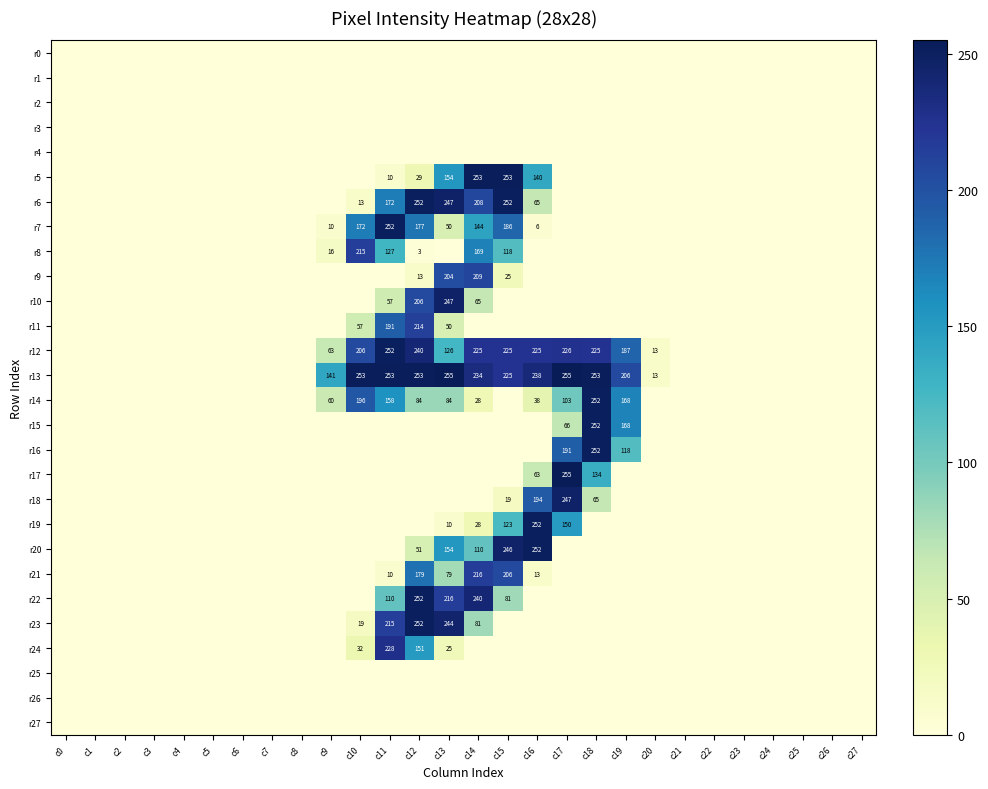

How many values in the r12 series exceed 0?

12